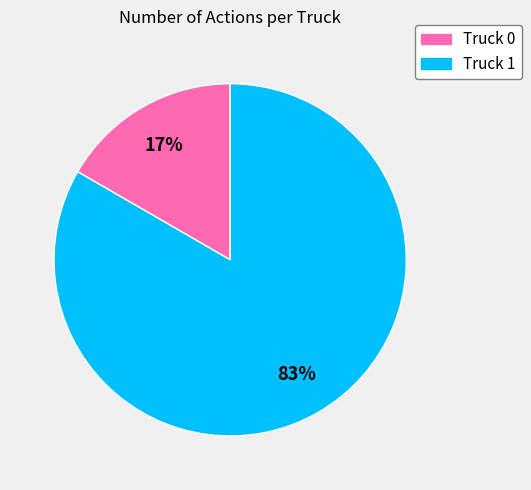

To the nearest percent, what is the average slice percentage?

50%